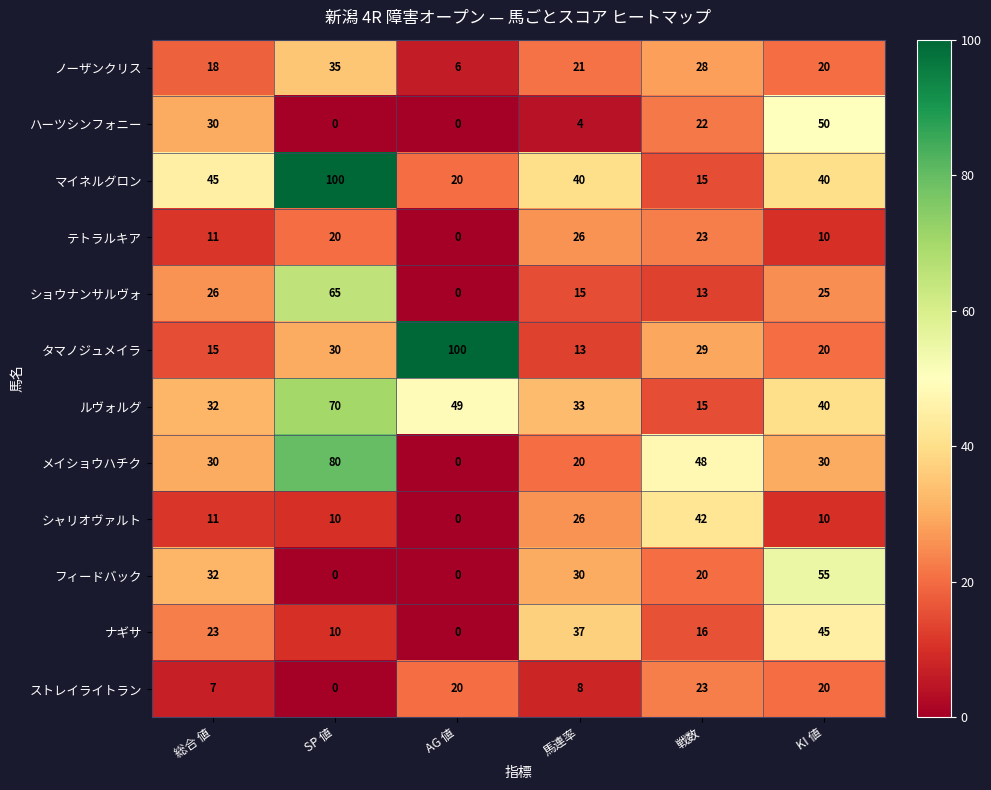

What is the total value across all series at 馬連率?

273